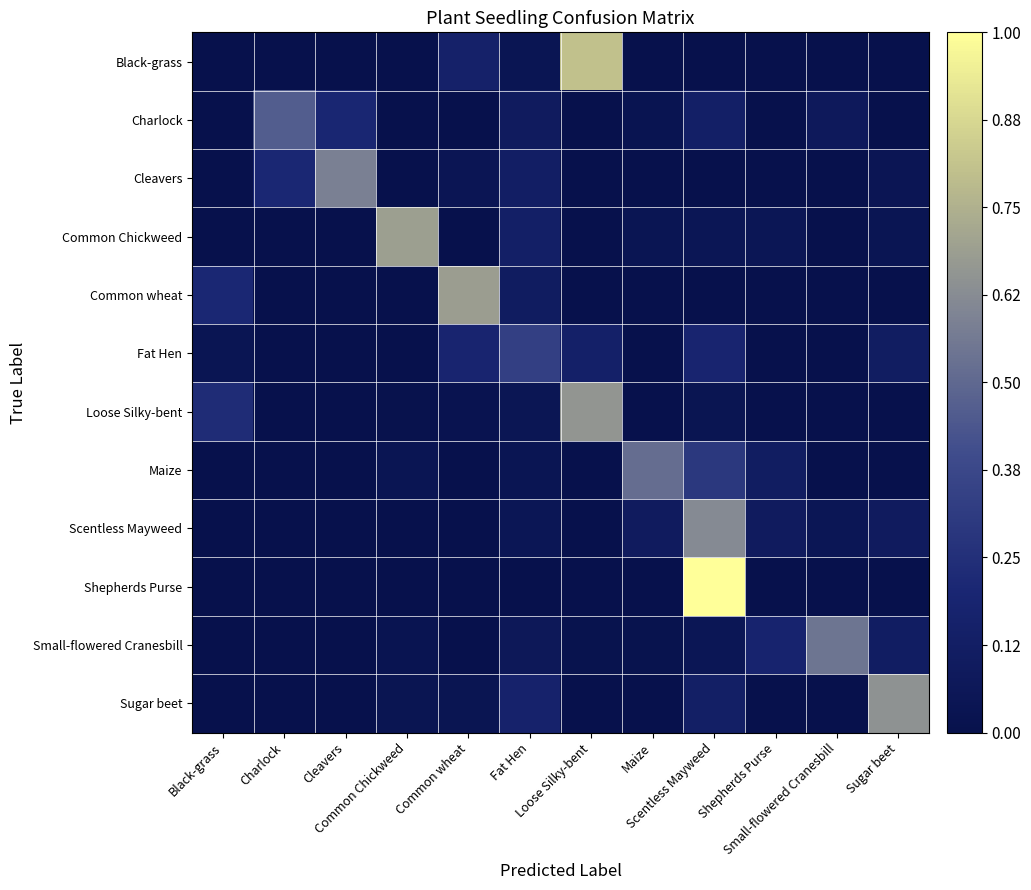

Reading right to left, extract all data points from this chart.

Black-grass: Sugar beet=0.0	Small-flowered Cranesbill=0.0	Shepherds Purse=0.0	Scentless Mayweed=0.0	Maize=0.0	Loose Silky-bent=0.8	Fat Hen=0.0	Common wheat=0.2	Common Chickweed=0.0	Cleavers=0.0	Charlock=0.0	Black-grass=0.0
Charlock: Sugar beet=0.0	Small-flowered Cranesbill=0.1	Shepherds Purse=0.0	Scentless Mayweed=0.1	Maize=0.0	Loose Silky-bent=0.0	Fat Hen=0.1	Common wheat=0.0	Common Chickweed=0.0	Cleavers=0.2	Charlock=0.5	Black-grass=0.0
Cleavers: Sugar beet=0.0	Small-flowered Cranesbill=0.0	Shepherds Purse=0.0	Scentless Mayweed=0.0	Maize=0.0	Loose Silky-bent=0.0	Fat Hen=0.1	Common wheat=0.0	Common Chickweed=0.0	Cleavers=0.6	Charlock=0.2	Black-grass=0.0
Common Chickweed: Sugar beet=0.0	Small-flowered Cranesbill=0.0	Shepherds Purse=0.0	Scentless Mayweed=0.0	Maize=0.0	Loose Silky-bent=0.0	Fat Hen=0.1	Common wheat=0.0	Common Chickweed=0.7	Cleavers=0.0	Charlock=0.0	Black-grass=0.0
Common wheat: Sugar beet=0.0	Small-flowered Cranesbill=0.0	Shepherds Purse=0.0	Scentless Mayweed=0.0	Maize=0.0	Loose Silky-bent=0.0	Fat Hen=0.1	Common wheat=0.7	Common Chickweed=0.0	Cleavers=0.0	Charlock=0.0	Black-grass=0.2
Fat Hen: Sugar beet=0.1	Small-flowered Cranesbill=0.0	Shepherds Purse=0.0	Scentless Mayweed=0.2	Maize=0.0	Loose Silky-bent=0.1	Fat Hen=0.3	Common wheat=0.2	Common Chickweed=0.0	Cleavers=0.0	Charlock=0.0	Black-grass=0.0
Loose Silky-bent: Sugar beet=0.0	Small-flowered Cranesbill=0.0	Shepherds Purse=0.0	Scentless Mayweed=0.0	Maize=0.0	Loose Silky-bent=0.7	Fat Hen=0.0	Common wheat=0.0	Common Chickweed=0.0	Cleavers=0.0	Charlock=0.0	Black-grass=0.2
Maize: Sugar beet=0.0	Small-flowered Cranesbill=0.0	Shepherds Purse=0.1	Scentless Mayweed=0.3	Maize=0.5	Loose Silky-bent=0.0	Fat Hen=0.0	Common wheat=0.0	Common Chickweed=0.0	Cleavers=0.0	Charlock=0.0	Black-grass=0.0
Scentless Mayweed: Sugar beet=0.1	Small-flowered Cranesbill=0.0	Shepherds Purse=0.1	Scentless Mayweed=0.6	Maize=0.1	Loose Silky-bent=0.0	Fat Hen=0.0	Common wheat=0.0	Common Chickweed=0.0	Cleavers=0.0	Charlock=0.0	Black-grass=0.0
Shepherds Purse: Sugar beet=0.0	Small-flowered Cranesbill=0.0	Shepherds Purse=0.0	Scentless Mayweed=1.0	Maize=0.0	Loose Silky-bent=0.0	Fat Hen=0.0	Common wheat=0.0	Common Chickweed=0.0	Cleavers=0.0	Charlock=0.0	Black-grass=0.0
Small-flowered Cranesbill: Sugar beet=0.1	Small-flowered Cranesbill=0.5	Shepherds Purse=0.2	Scentless Mayweed=0.1	Maize=0.0	Loose Silky-bent=0.0	Fat Hen=0.1	Common wheat=0.0	Common Chickweed=0.0	Cleavers=0.0	Charlock=0.0	Black-grass=0.0
Sugar beet: Sugar beet=0.6	Small-flowered Cranesbill=0.0	Shepherds Purse=0.0	Scentless Mayweed=0.1	Maize=0.0	Loose Silky-bent=0.0	Fat Hen=0.2	Common wheat=0.0	Common Chickweed=0.0	Cleavers=0.0	Charlock=0.0	Black-grass=0.0